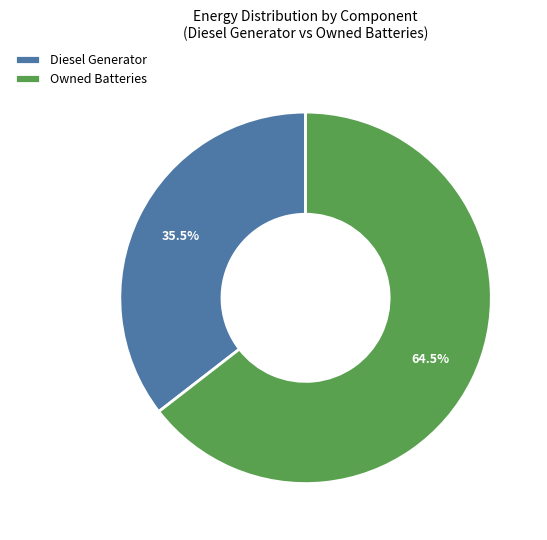

What is the majority slice?

Owned Batteries